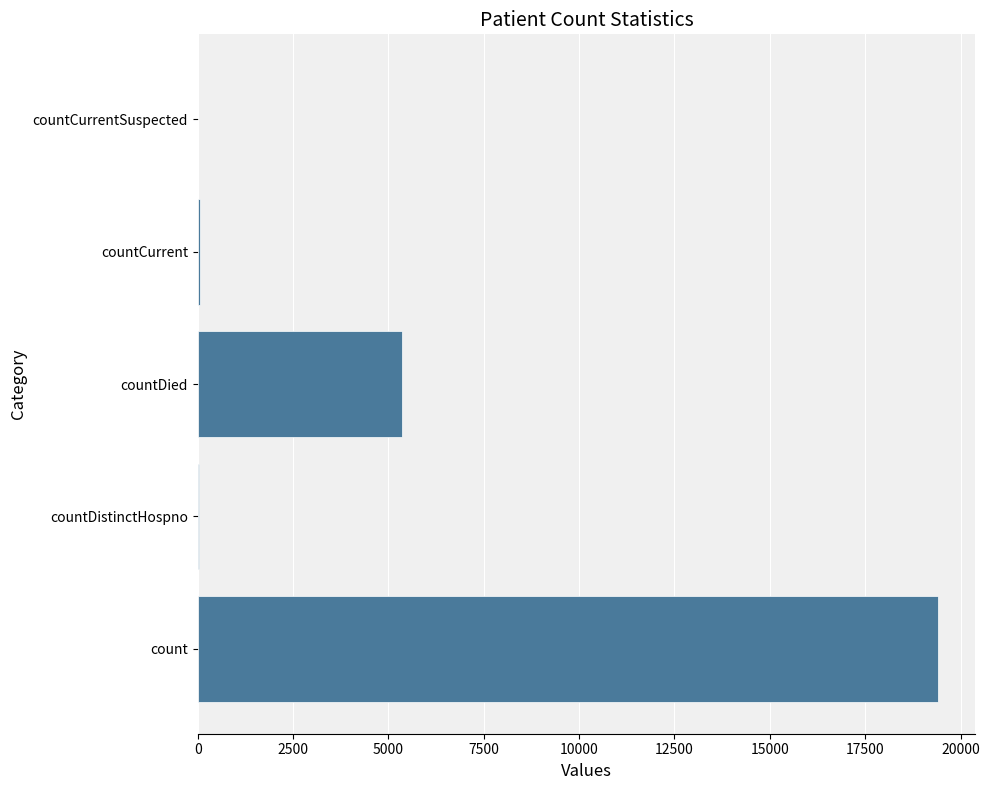

Count the number of data series in this chart.

1